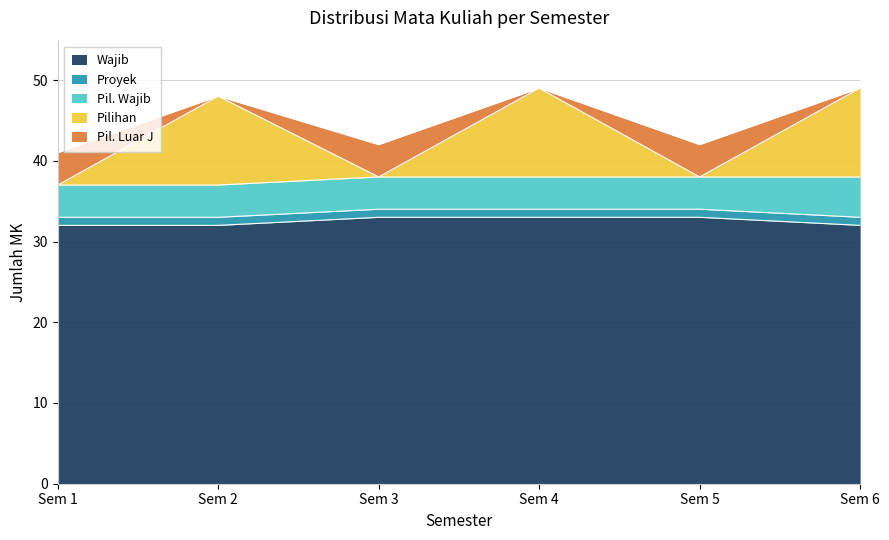

How many lines are shown in the chart?

5